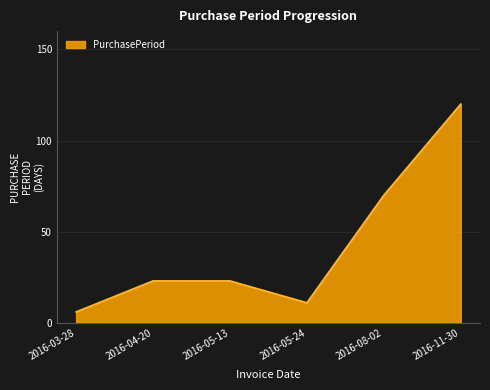

At which label is the value closest to 63?

2016-08-02